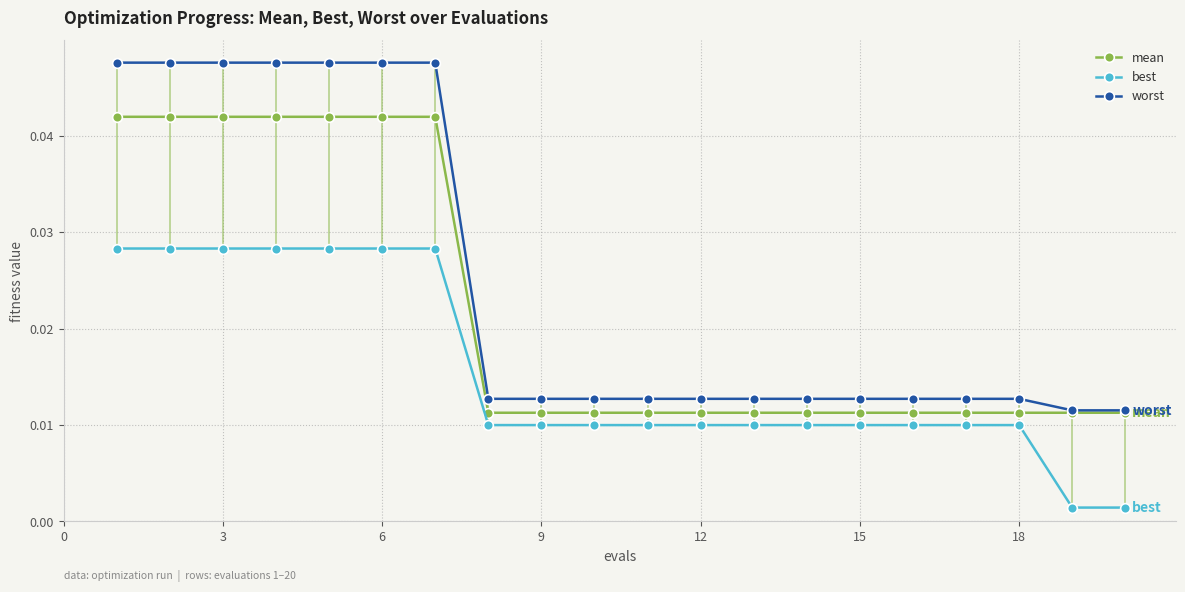

True or false: worst and best cross at least once.

False